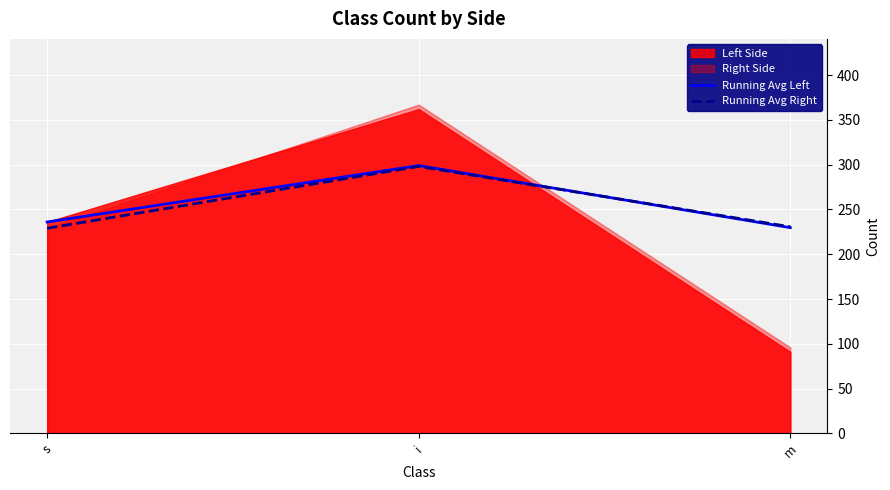

What is the approximate value of Running Avg Right at s?

229.0